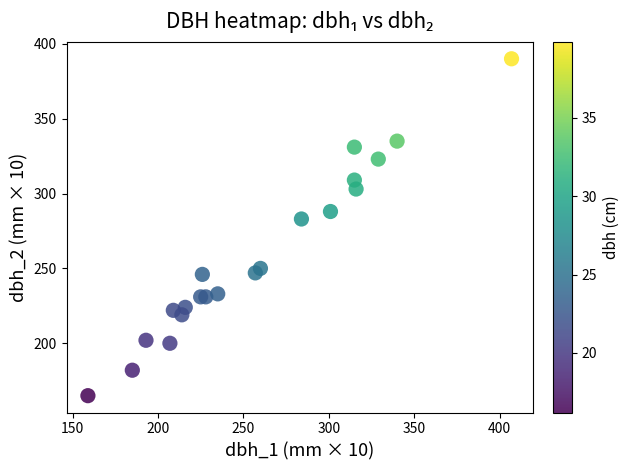

List the coordinates of all points as (Y, X) pairs, reading left to right.

(165, 159)  (182, 185)  (202, 193)  (200, 207)  (222, 209)  (219, 214)  (224, 216)  (231, 225)  (246, 226)  (231, 228)  (233, 235)  (247, 257)  (250, 260)  (283, 284)  (288, 301)  (331, 315)  (309, 315)  (303, 316)  (323, 329)  (335, 340)  (390, 407)